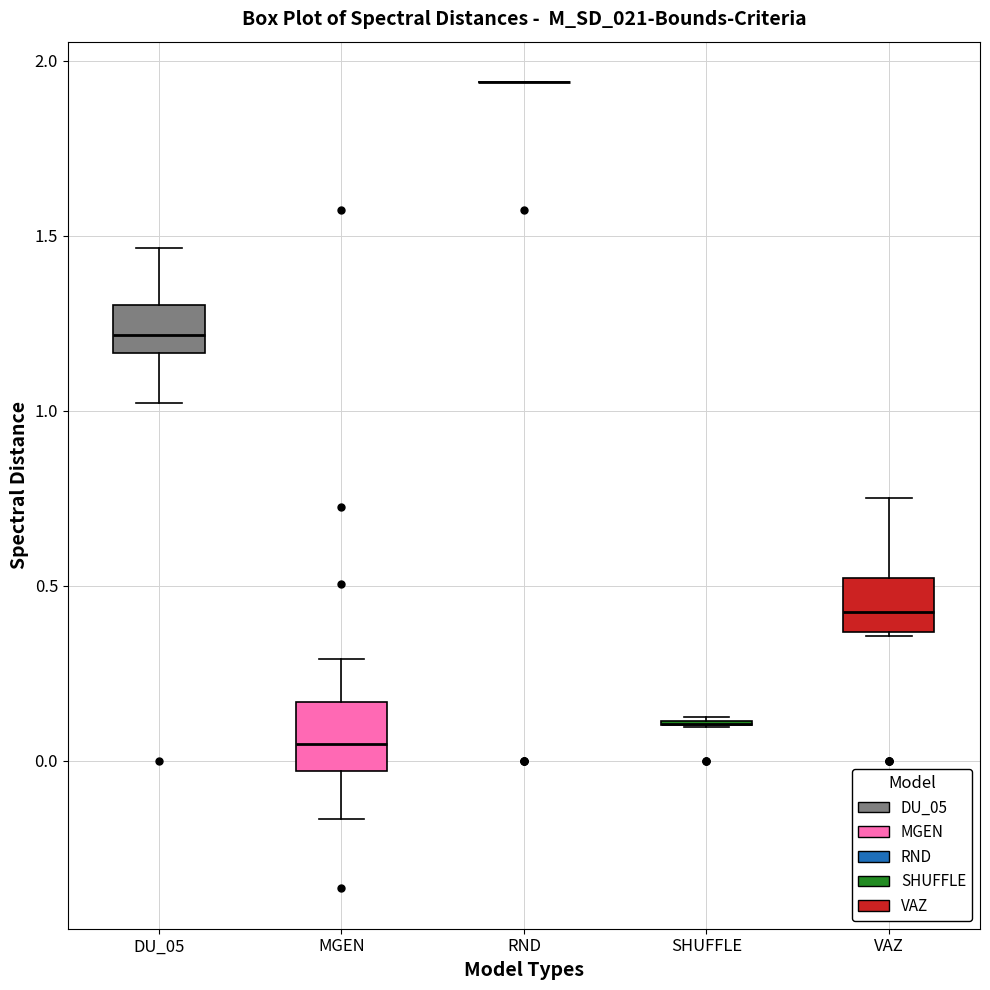

Reading left to right, transcribe this box plot: for each box, give where its median line is, the range the box spans, and where its two whiskers end, as read against the y-axis. The values are not printed on the chart, so give them approximately, as read against the axis.

DU_05: median 1.20, box 1.15 to 1.30, whiskers 1.00 to 1.45
MGEN: median 0.05, box -0.05 to 0.15, whiskers -0.15 to 0.30
RND: box collapsed to a line at 1.95, whiskers 1.95 to 1.95
SHUFFLE: box collapsed to a line at 0.10, whiskers 0.10 to 0.10
VAZ: median 0.45, box 0.35 to 0.50, whiskers 0.35 to 0.75